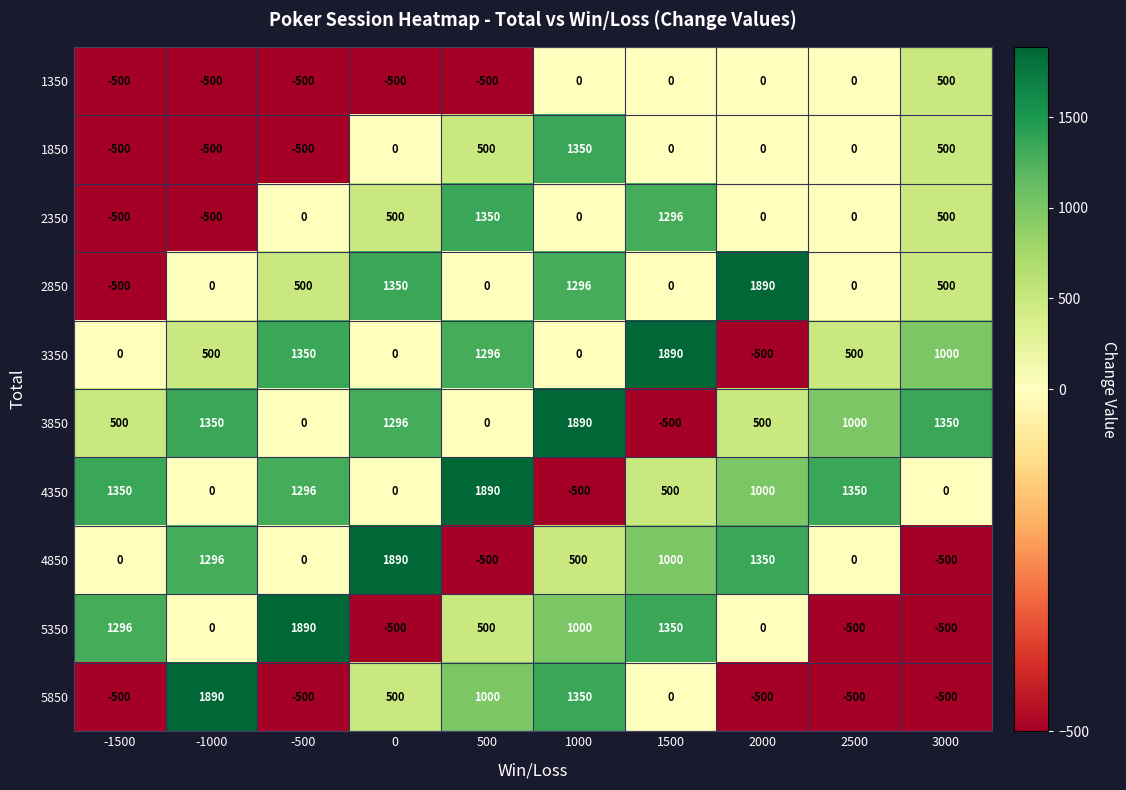

At which label does 5350 first exceed 500?

-1500